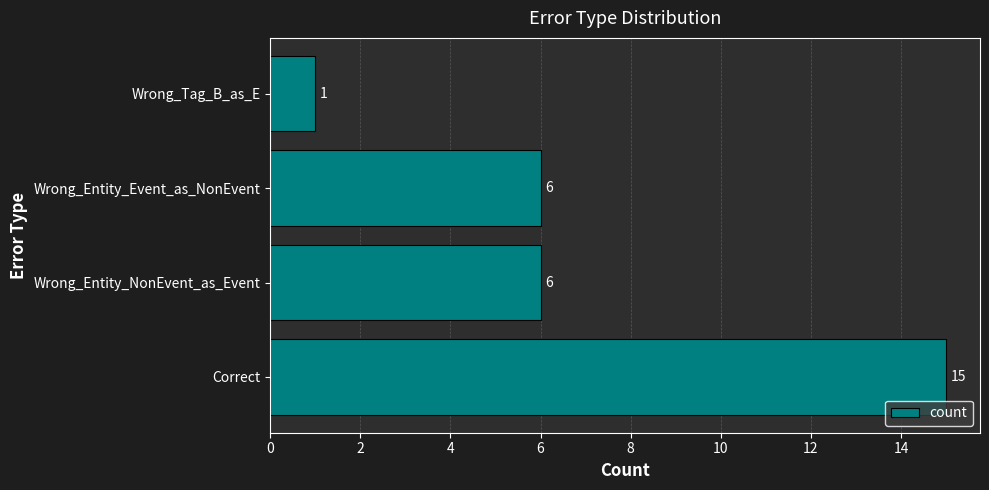

How many values are below 6?

1